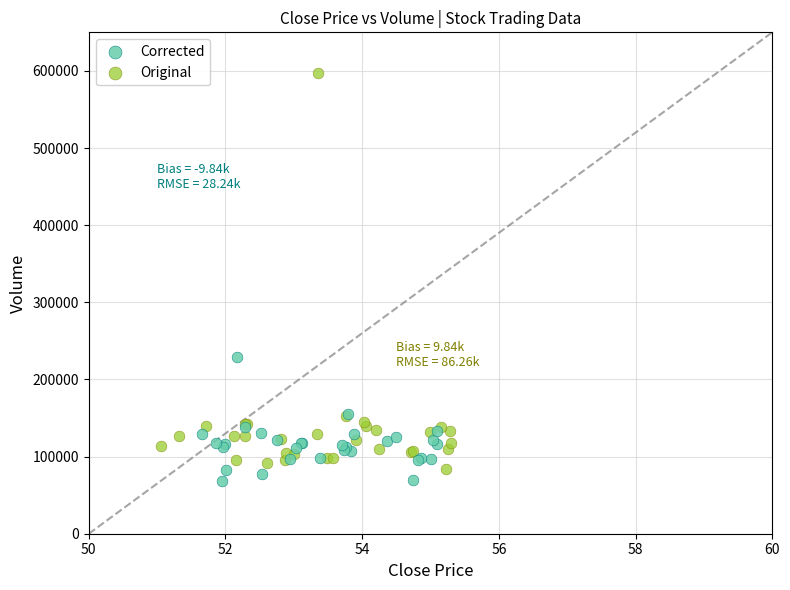

Which series contains the lowest Y value?

Corrected